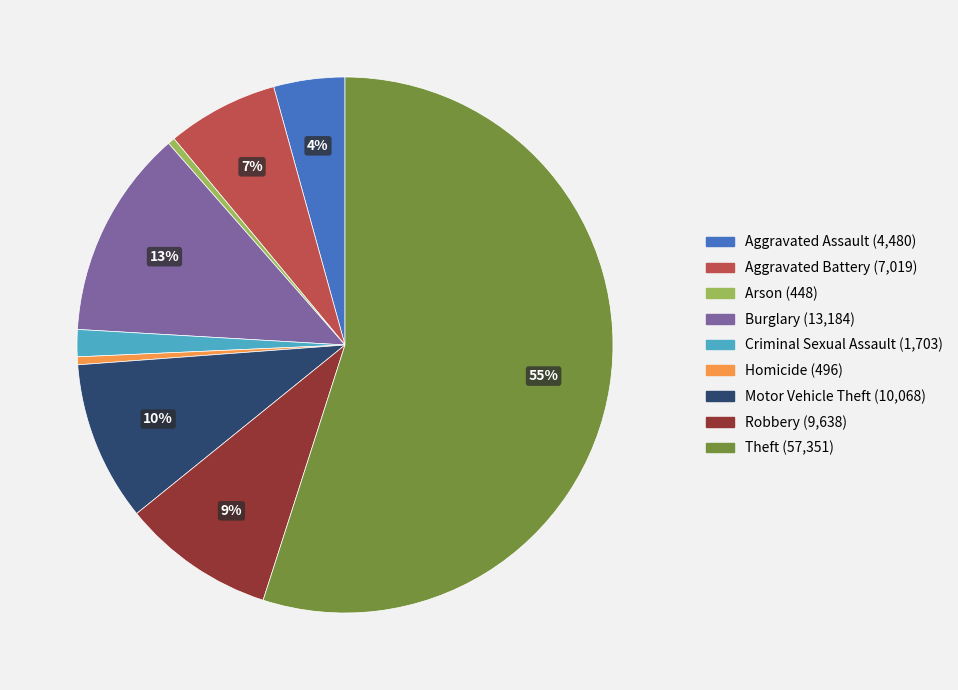

How many segments does this pie chart have?

9